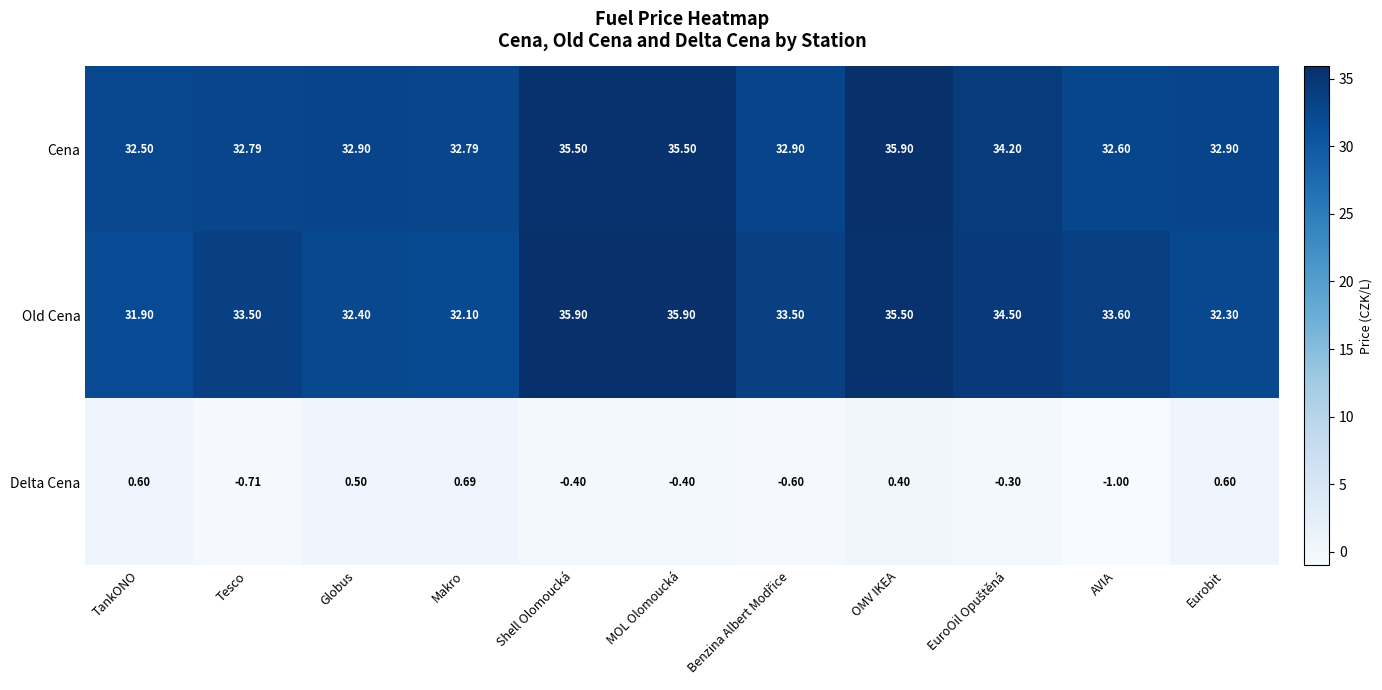

At which label does Delta Cena first exceed 0?

TankONO